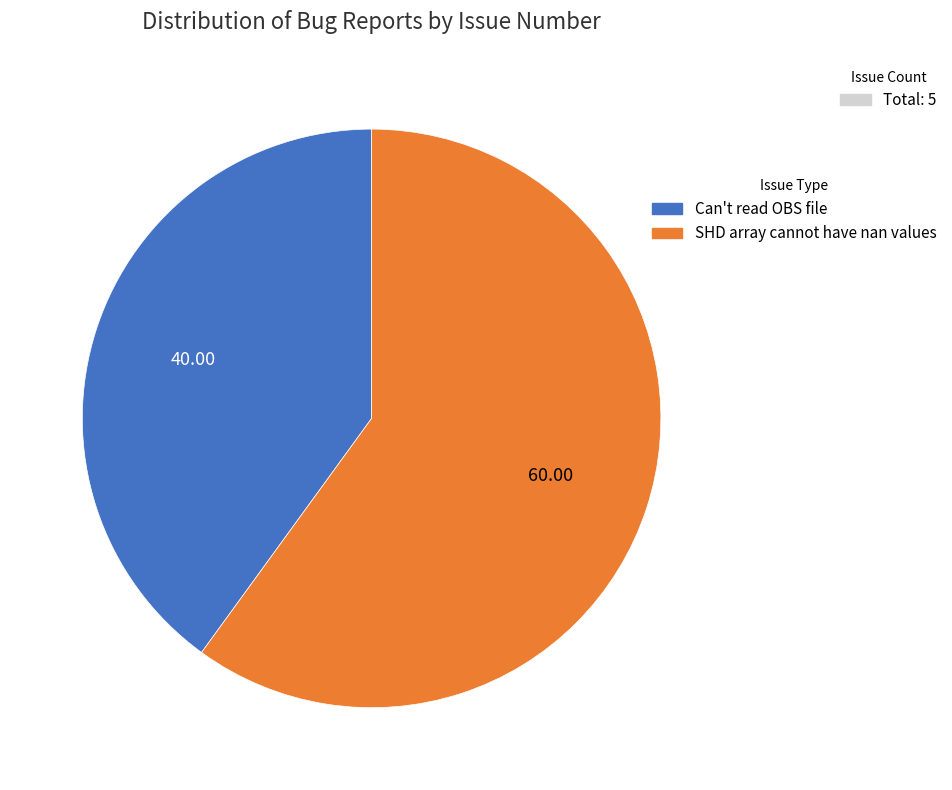

Is the sum of SHD array cannot have nan values and Can't read OBS file greater than half?

Yes